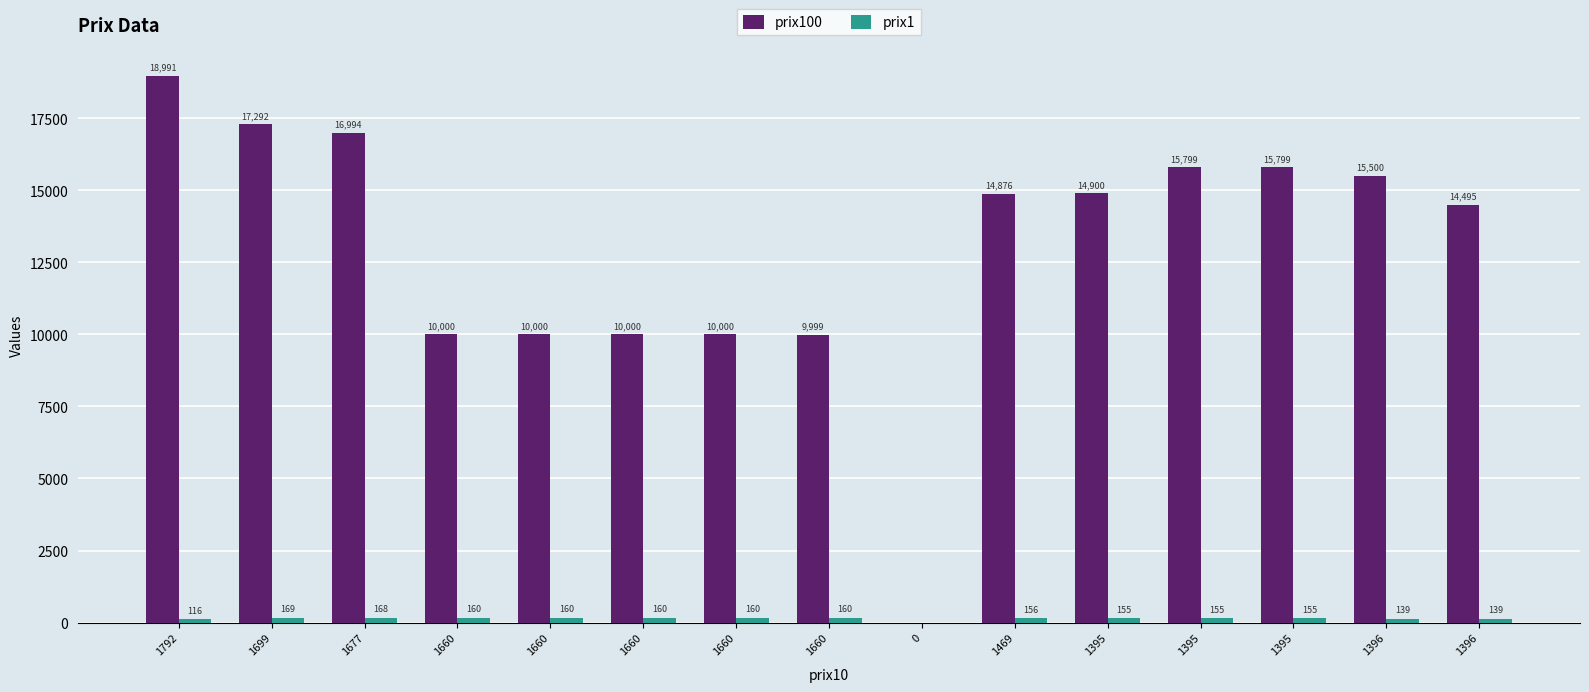

How many data points does each series have?

15